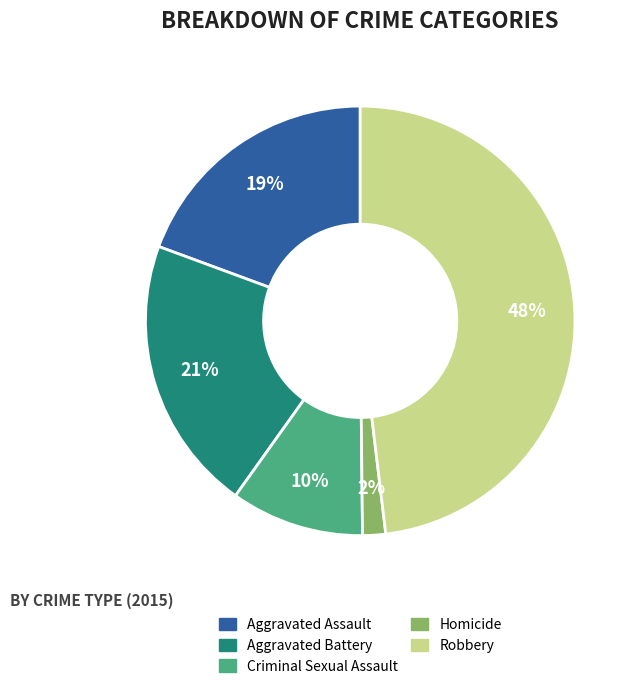

To the nearest percent, what portion does Homicide represent?

2%